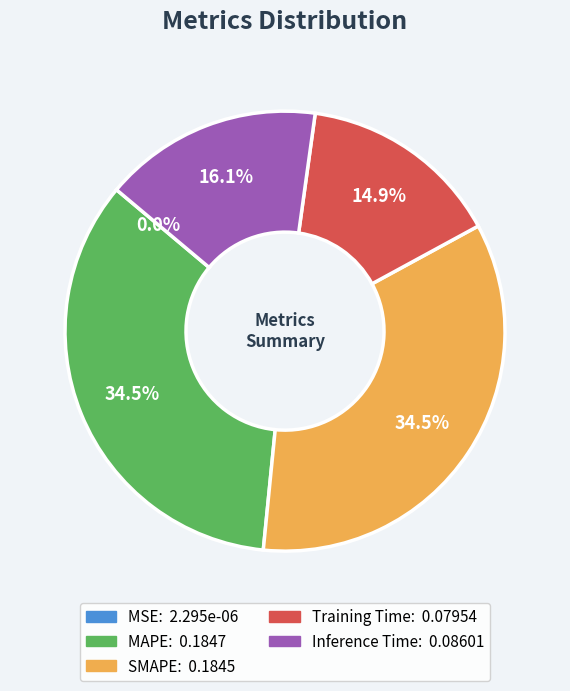

Between SMAPE and Inference Time, which is larger?

SMAPE